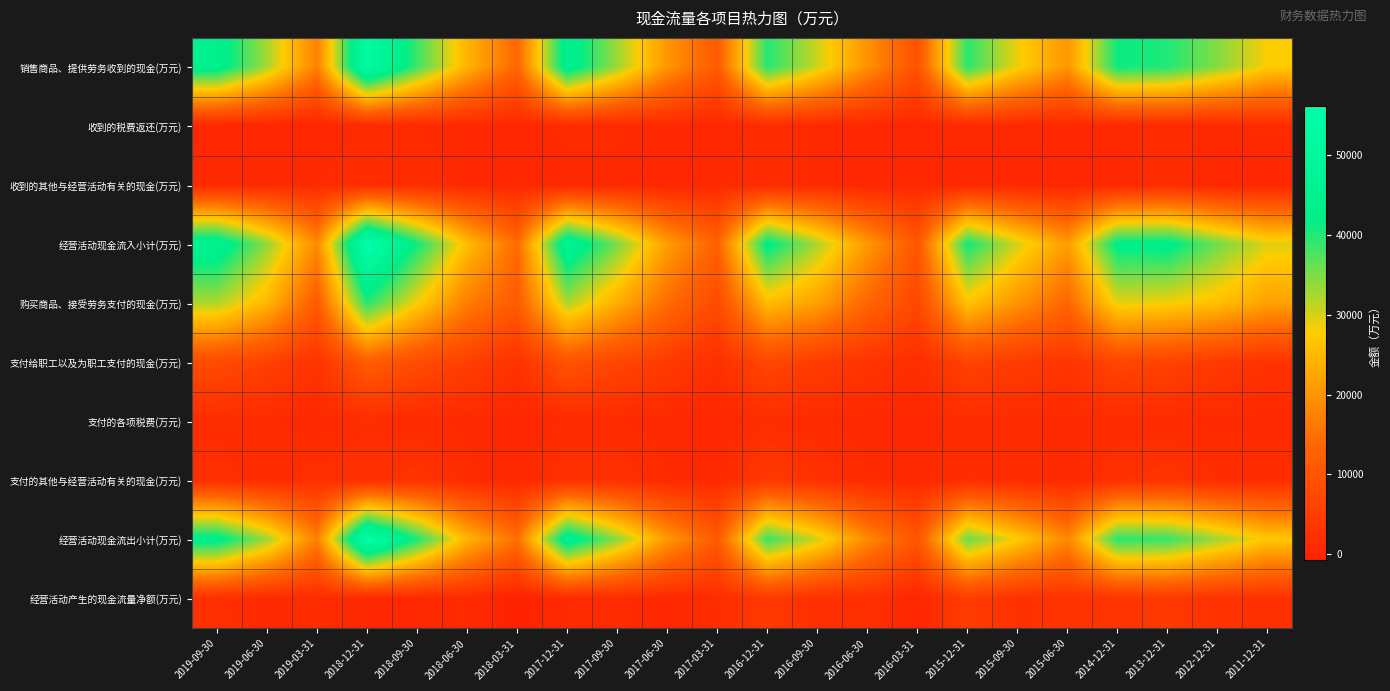

Reading right to left, list all the values displayed in this chart.

销售商品、提供劳务收到的现金(万元): 2011-12-31=27797	2012-12-31=34475	2013-12-31=40204	2014-12-31=41339	2015-06-30=20273	2015-09-30=28571	2015-12-31=39637	2016-03-31=9440	2016-06-30=19675	2016-09-30=30501	2016-12-31=39914	2017-03-31=11266	2017-06-30=20341	2017-09-30=33217	2017-12-31=45079	2018-03-31=13370	2018-06-30=24479	2018-09-30=38557	2018-12-31=53055	2019-03-31=17379	2019-06-30=32792	2019-09-30=44657
收到的税费返还(万元): 2011-12-31=1261	2012-12-31=919	2013-12-31=1316	2014-12-31=938	2015-06-30=683	2015-09-30=886	2015-12-31=981	2016-03-31=359	2016-06-30=579	2016-09-30=929	2016-12-31=1553	2017-03-31=360	2017-06-30=714	2017-09-30=1149	2017-12-31=1460	2018-03-31=302	2018-06-30=718	2018-09-30=1019	2018-12-31=1293	2019-03-31=104	2019-06-30=219	2019-09-30=389
收到的其他与经营活动有关的现金(万元): 2011-12-31=450	2012-12-31=263	2013-12-31=1666	2014-12-31=595	2015-06-30=121	2015-09-30=620	2015-12-31=339	2016-03-31=617	2016-06-30=351	2016-09-30=945	2016-12-31=1424	2017-03-31=983	2017-06-30=263	2017-09-30=894	2017-12-31=491	2018-03-31=440	2018-06-30=634	2018-09-30=1546	2018-12-31=1803	2019-03-31=1084	2019-06-30=901	2019-09-30=964
经营活动现金流入小计(万元): 2011-12-31=29508	2012-12-31=35656	2013-12-31=43185	2014-12-31=42872	2015-06-30=21077	2015-09-30=30077	2015-12-31=40958	2016-03-31=10417	2016-06-30=20606	2016-09-30=32375	2016-12-31=42890	2017-03-31=12609	2017-06-30=21317	2017-09-30=35260	2017-12-31=47029	2018-03-31=14112	2018-06-30=25831	2018-09-30=41121	2018-12-31=56152	2019-03-31=18567	2019-06-30=33912	2019-09-30=46010
购买商品、接受劳务支付的现金(万元): 2011-12-31=21903	2012-12-31=25964	2013-12-31=28417	2014-12-31=29129	2015-06-30=13343	2015-09-30=19997	2015-12-31=26551	2016-03-31=7148	2016-06-30=13311	2016-09-30=21676	2016-12-31=25561	2017-03-31=7718	2017-06-30=14342	2017-09-30=23595	2017-12-31=32364	2018-03-31=11397	2018-06-30=16883	2018-09-30=28061	2018-12-31=39813	2019-03-31=11233	2019-06-30=24792	2019-09-30=32227
支付给职工以及为职工支付的现金(万元): 2011-12-31=2681	2012-12-31=4426	2013-12-31=6337	2014-12-31=6887	2015-06-30=3341	2015-09-30=4868	2015-12-31=6261	2016-03-31=1716	2016-06-30=3186	2016-09-30=5005	2016-12-31=7125	2017-03-31=2141	2017-06-30=4574	2017-09-30=6910	2017-12-31=9703	2018-03-31=2670	2018-06-30=5610	2018-09-30=8097	2018-12-31=11840	2019-03-31=2936	2019-06-30=5876	2019-09-30=7954
支付的各项税费(万元): 2011-12-31=768	2012-12-31=921	2013-12-31=1065	2014-12-31=1233	2015-06-30=764	2015-09-30=1178	2015-12-31=1441	2016-03-31=429	2016-06-30=739	2016-09-30=1144	2016-12-31=1568	2017-03-31=358	2017-06-30=690	2017-09-30=1086	2017-12-31=1136	2018-03-31=288	2018-06-30=901	2018-09-30=1132	2018-12-31=1636	2019-03-31=611	2019-06-30=1218	2019-09-30=1572
支付的其他与经营活动有关的现金(万元): 2011-12-31=1645	2012-12-31=1687	2013-12-31=3083	2014-12-31=2497	2015-06-30=807	2015-09-30=1527	2015-12-31=1743	2016-03-31=888	2016-06-30=1115	2016-09-30=2427	2016-12-31=4315	2017-03-31=842	2017-06-30=1100	2017-09-30=2399	2017-12-31=2598	2018-03-31=509	2018-06-30=1325	2018-09-30=3050	2018-12-31=2190	2019-03-31=2237	2019-06-30=1216	2019-09-30=2079
经营活动现金流出小计(万元): 2011-12-31=26997	2012-12-31=32998	2013-12-31=38901	2014-12-31=39748	2015-06-30=18255	2015-09-30=27571	2015-12-31=35995	2016-03-31=10181	2016-06-30=18351	2016-09-30=30252	2016-12-31=38569	2017-03-31=11059	2017-06-30=20706	2017-09-30=33988	2017-12-31=45802	2018-03-31=14863	2018-06-30=24719	2018-09-30=40340	2018-12-31=55478	2019-03-31=17017	2019-06-30=33102	2019-09-30=43833
经营活动产生的现金流量净额(万元): 2011-12-31=2511	2012-12-31=2658	2013-12-31=4284	2014-12-31=3124	2015-06-30=2822	2015-09-30=2506	2015-12-31=4963	2016-03-31=236	2016-06-30=2255	2016-09-30=2123	2016-12-31=4321	2017-03-31=1551	2017-06-30=611	2017-09-30=1272	2017-12-31=1227	2018-03-31=-751	2018-06-30=1112	2018-09-30=781	2018-12-31=673	2019-03-31=1550	2019-06-30=810	2019-09-30=2178